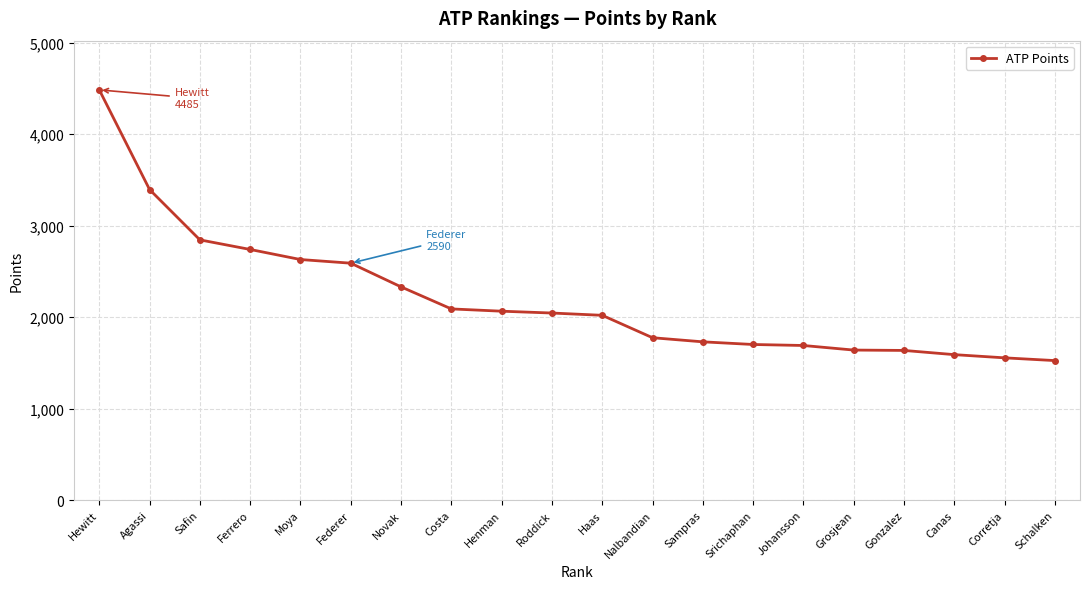

How many categories are shown in the chart?

20